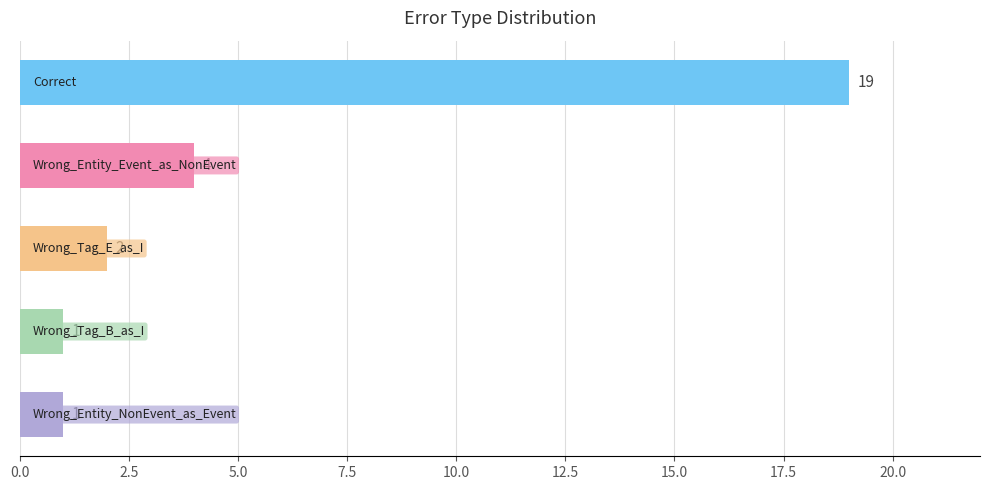

What is the value of the 1st bar from the top?

19